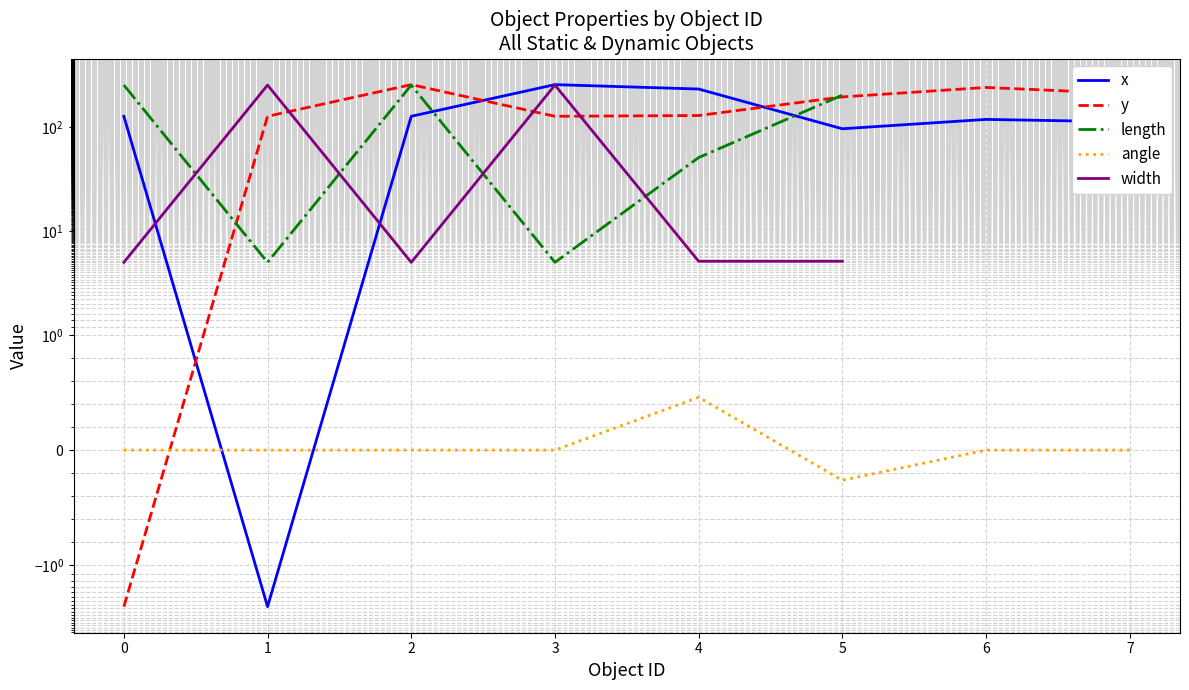

Which category has the highest value in the y series?

2